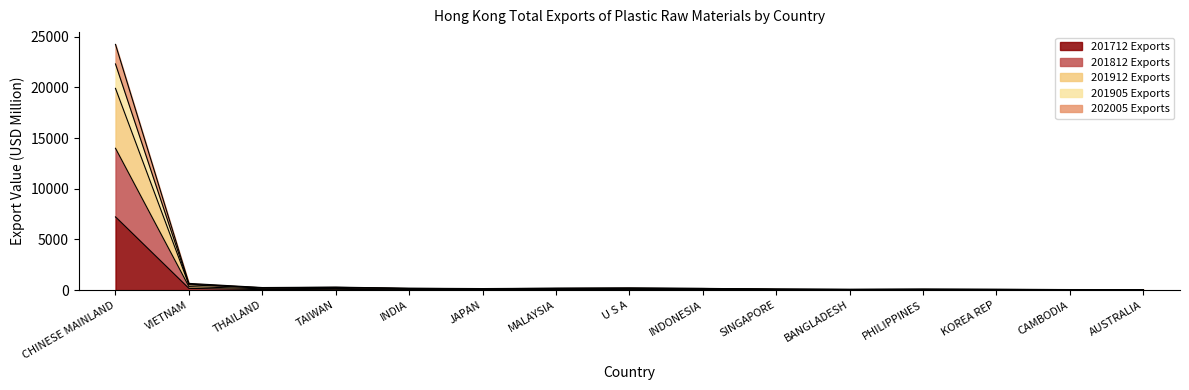

What is the value of the 201812 point at the 9th from the left?

142.8